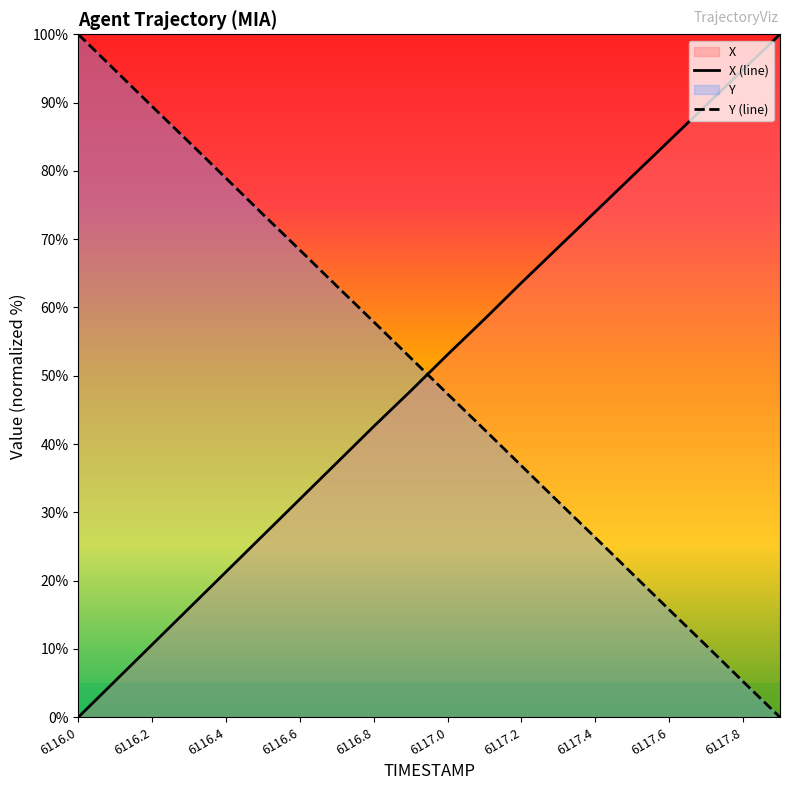

Which series ends up on top after the final intersection of Y (line) and X (line)?

X (line)